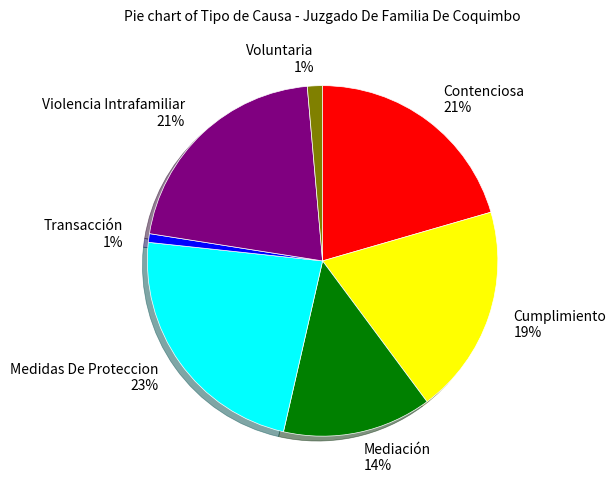

To the nearest percent, what is the average slice percentage?

14%